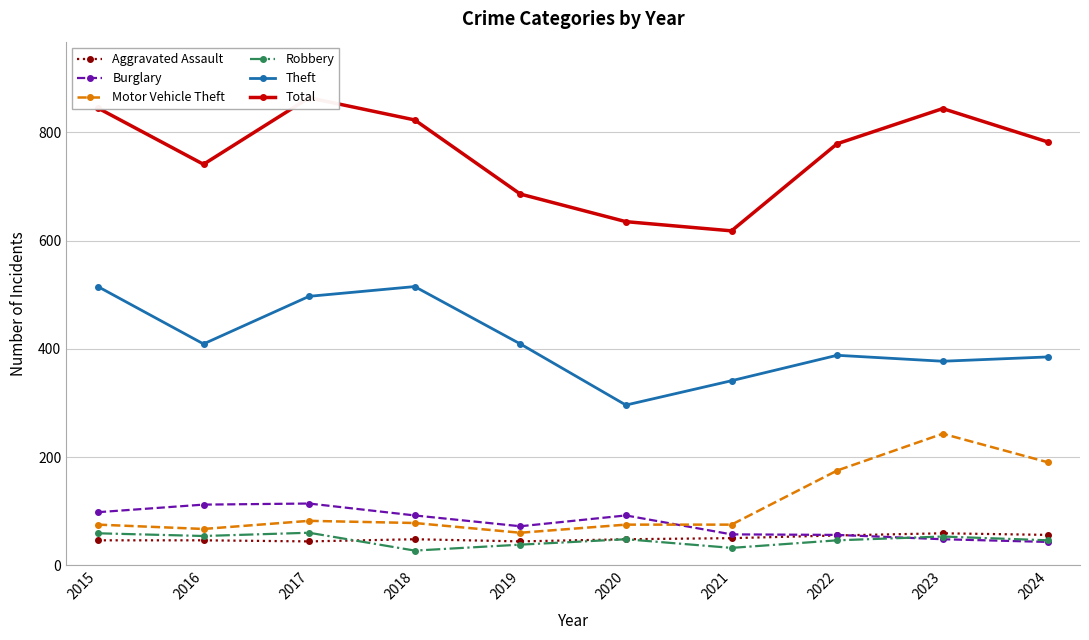

What is the sum of the Total values at 2017 and 2022?

1643